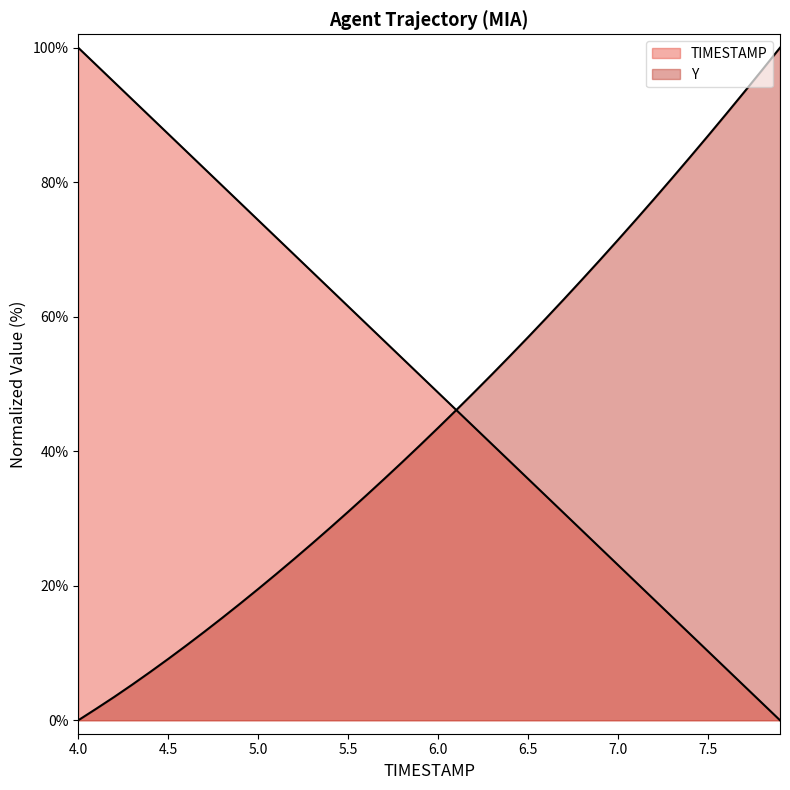

How many values in the TIMESTAMP series exceed 51?

20